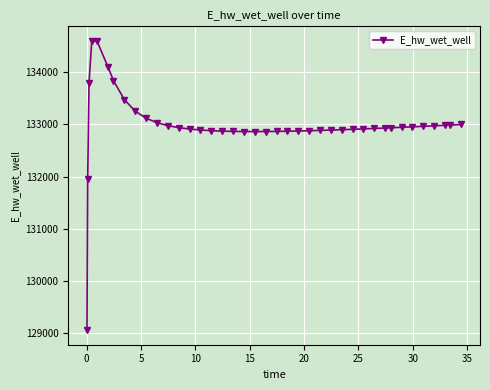

What is the value of the 18th point from the left?

132867.1